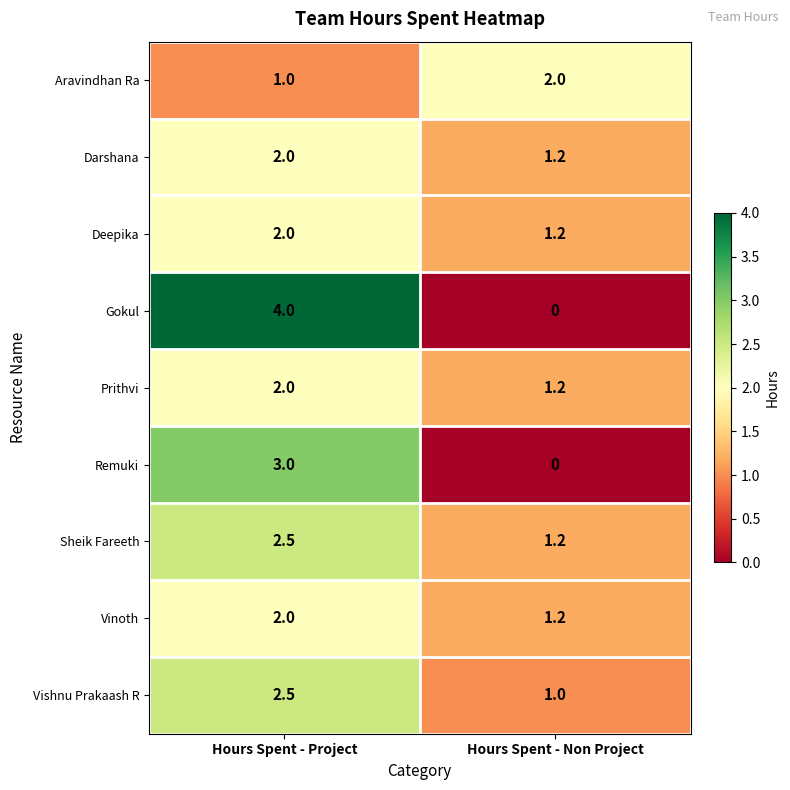

Which series has the widest spread of values?

Gokul